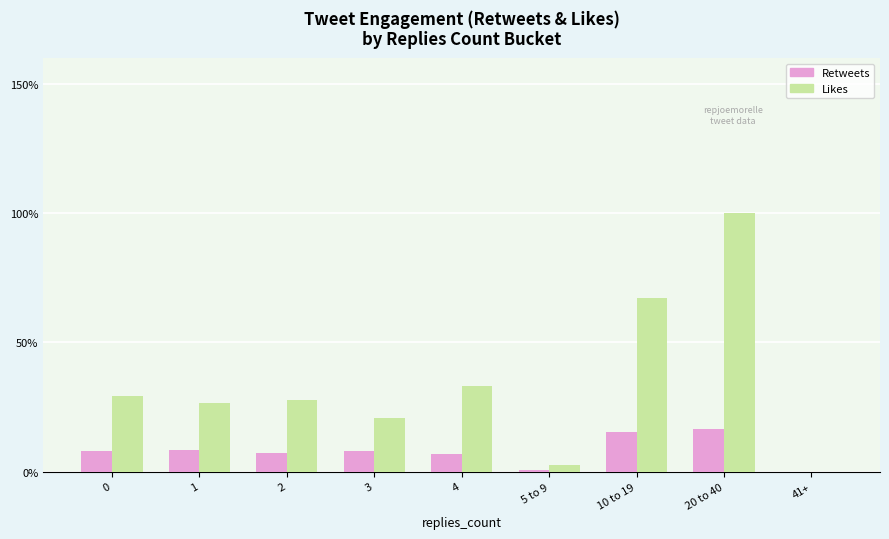

Is it true that Retweets equals 1.9 at 4?

False